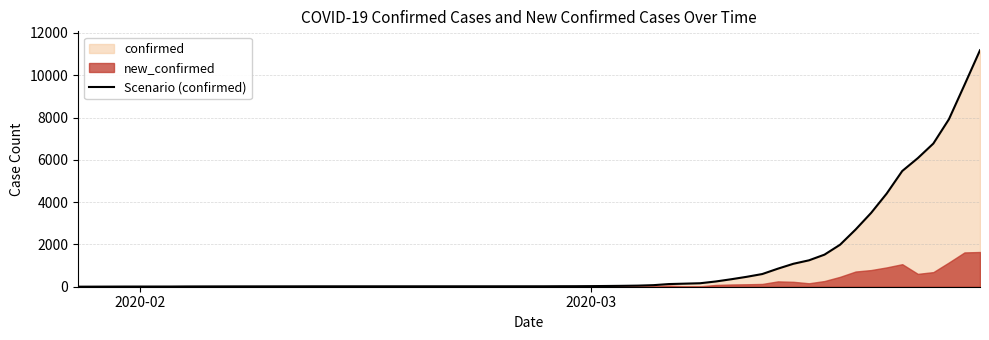

What is the difference between the second highest and minimum values?

9538